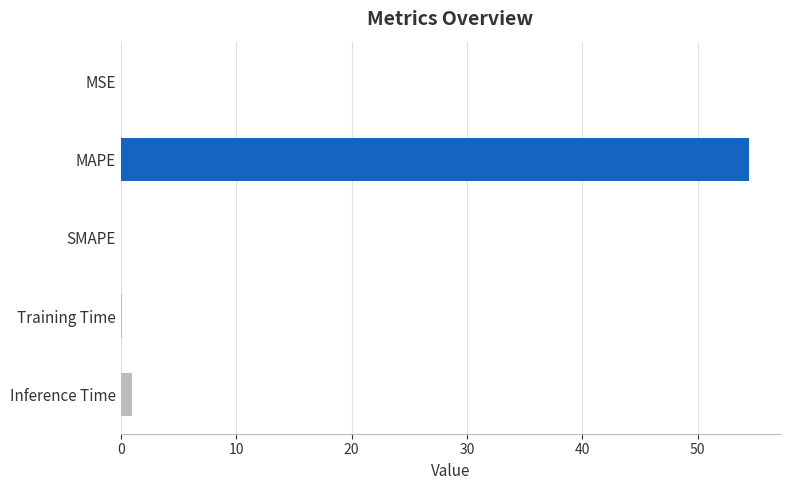

What is the approximate value at MAPE?

54.4